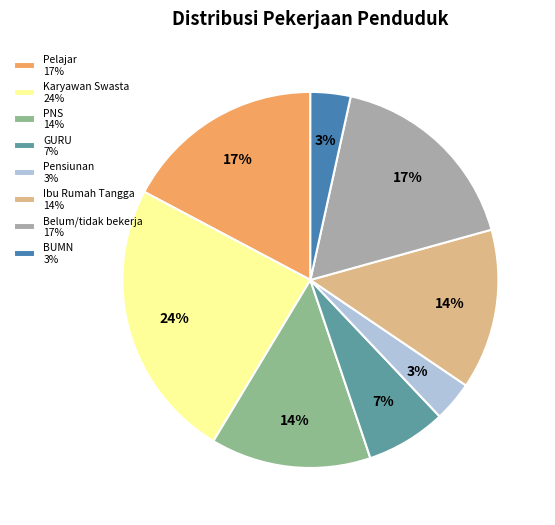

Combined, do Karyawan Swasta 24% and Pensiunan 3% account for over 50%?

No